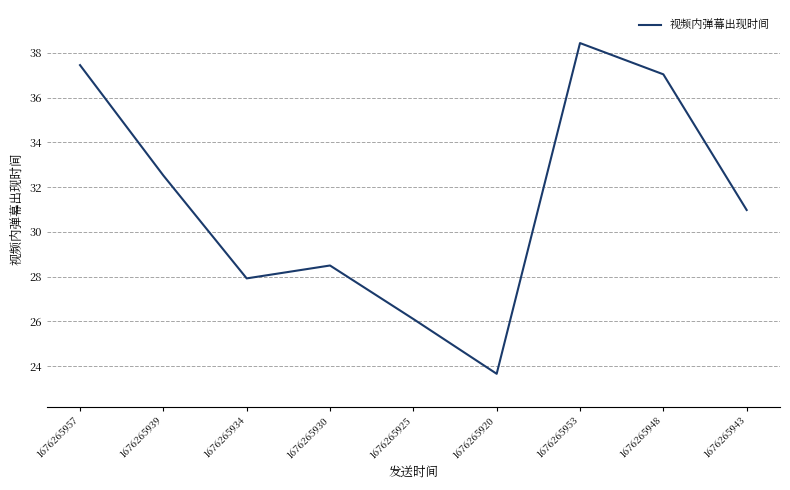

Where does the data first go above 30?

1676265957